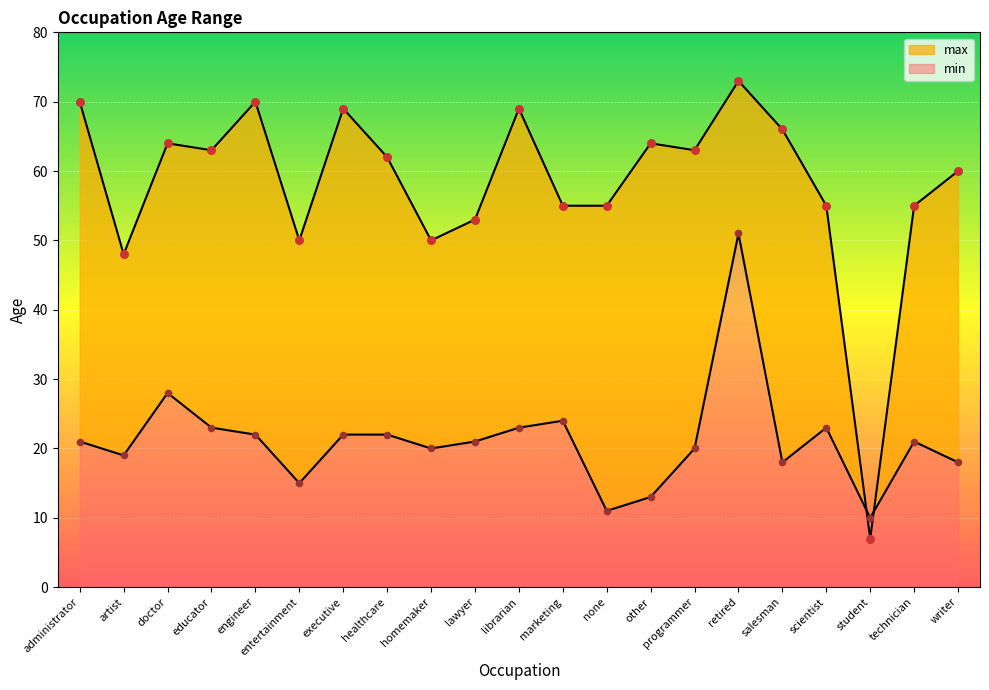

Which series contains the lowest Y value?

max